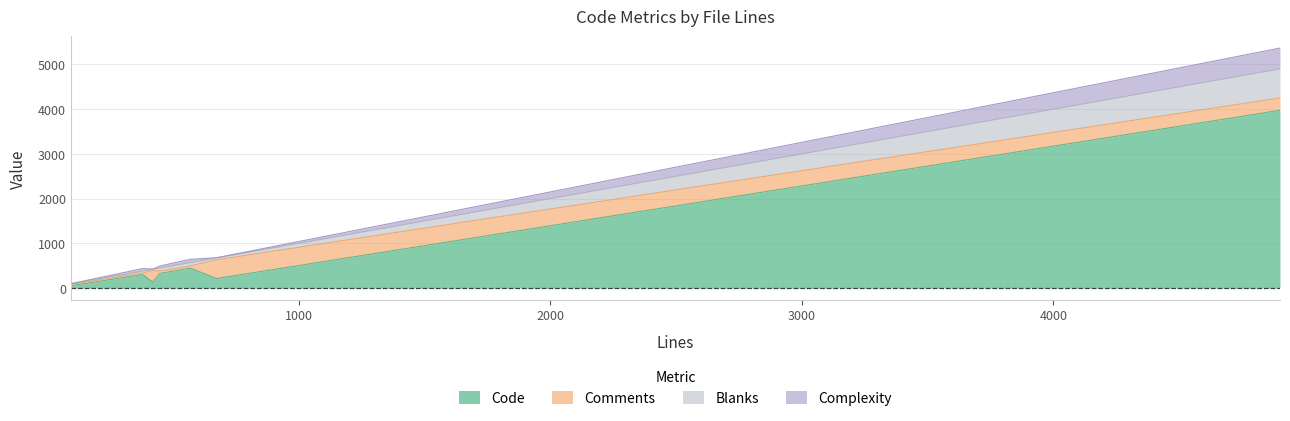

What is the highest value of the Code series?

3974